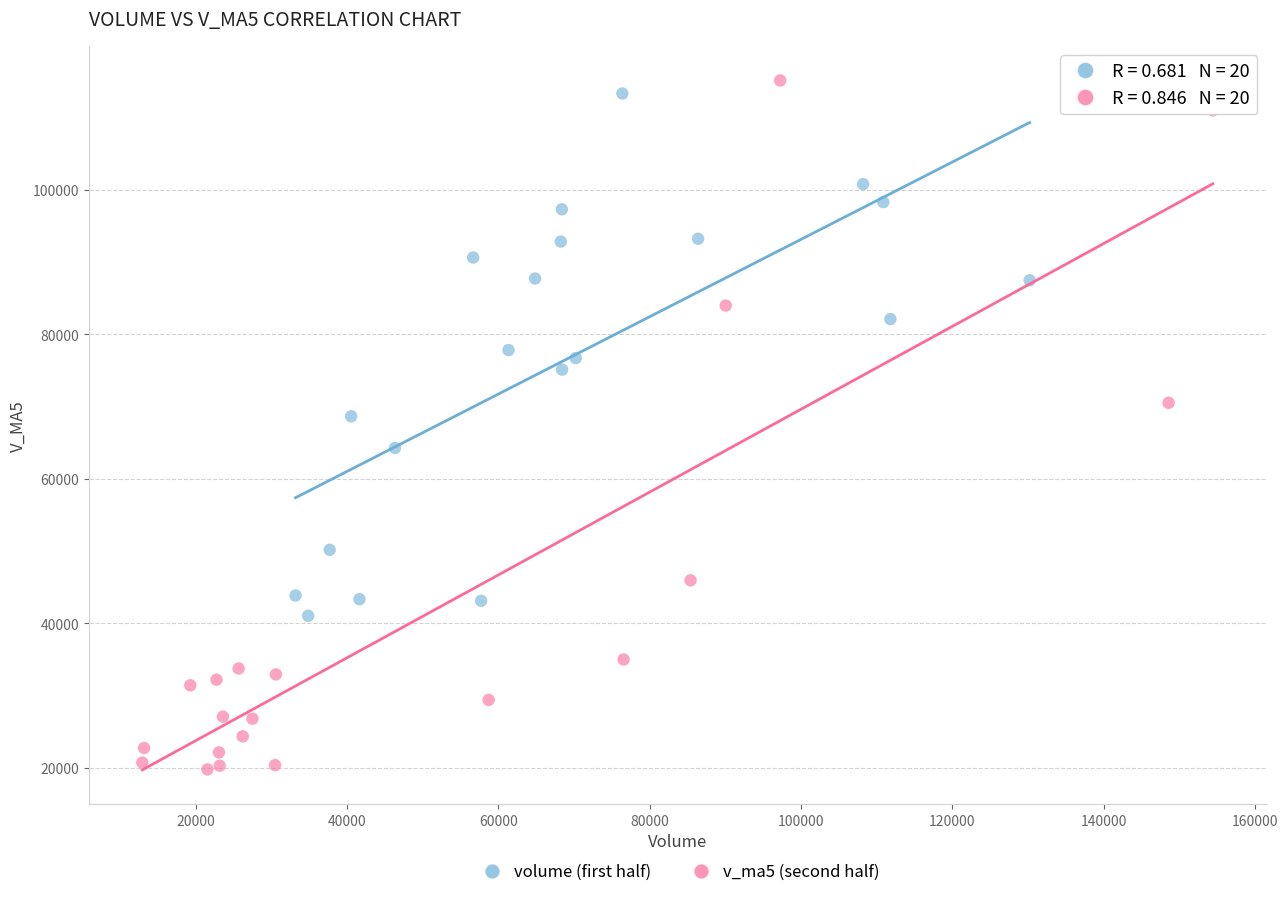

Which series reaches the maximum Y coordinate?

v_ma5 (second half)